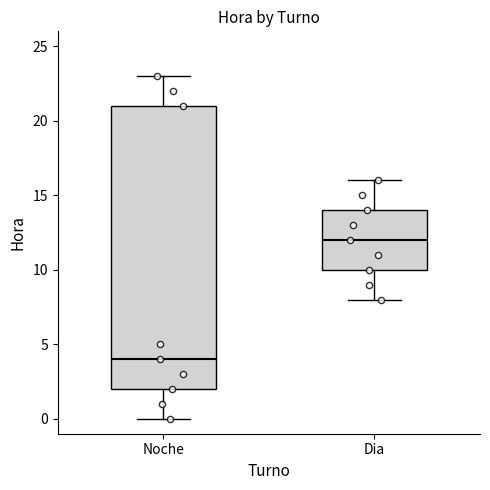

Reading left to right, transcribe this box plot: for each box, give where its median line is, the range the box spans, and where its two whiskers end, as read against the y-axis. The values are not printed on the chart, so give them approximately, as read against the axis.

Noche: median 4, box 2 to 21, whiskers 0 to 23
Dia: median 12, box 10 to 14, whiskers 8 to 16